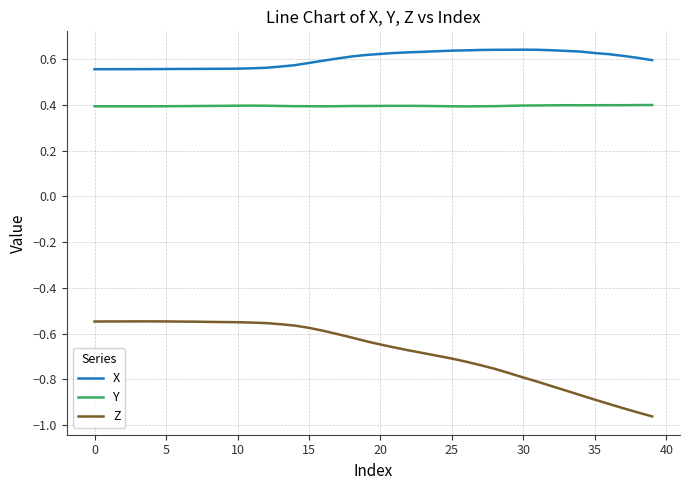

Which series has the largest range (max minus min)?

Z